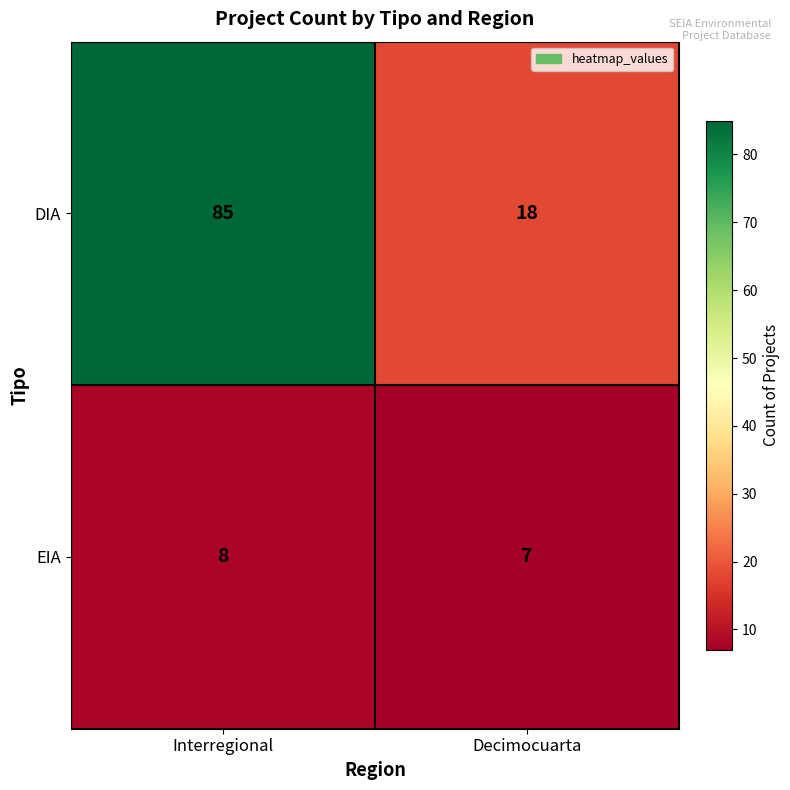

What is the spread (max minus min) of values at Interregional?

77